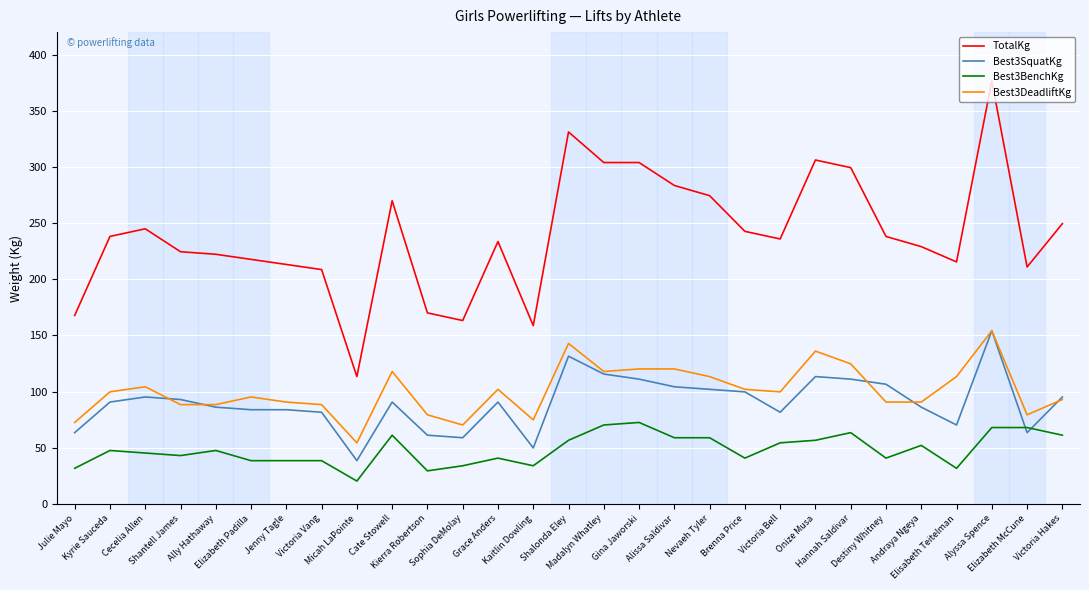

How many series are shown in this chart?

4